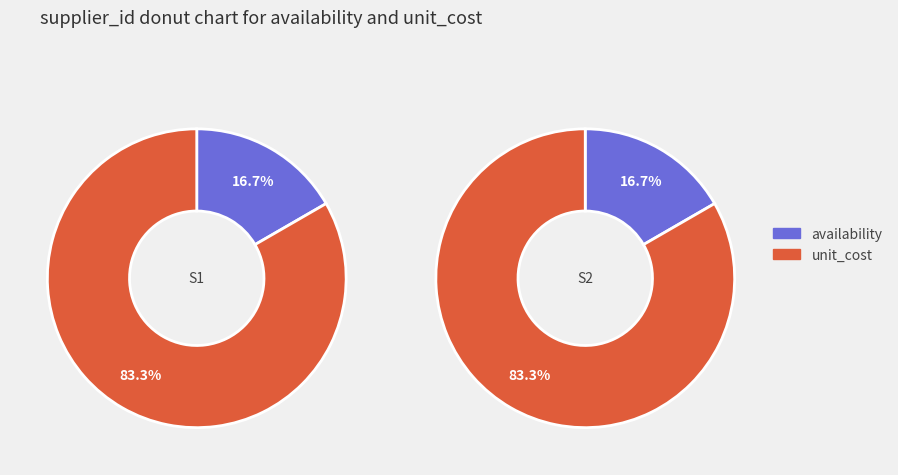

How many segments does this pie chart have?

2